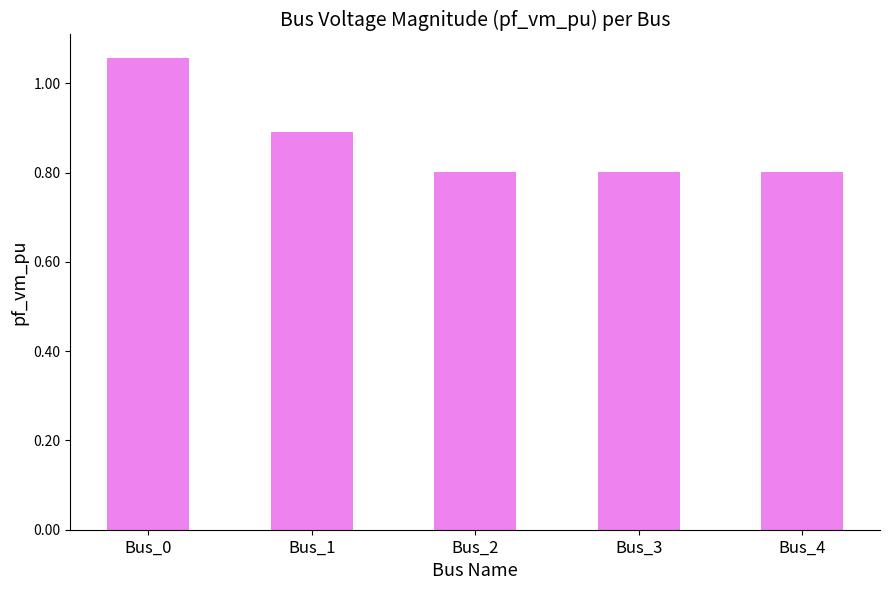

Which category has the highest value across all series?

Bus_0